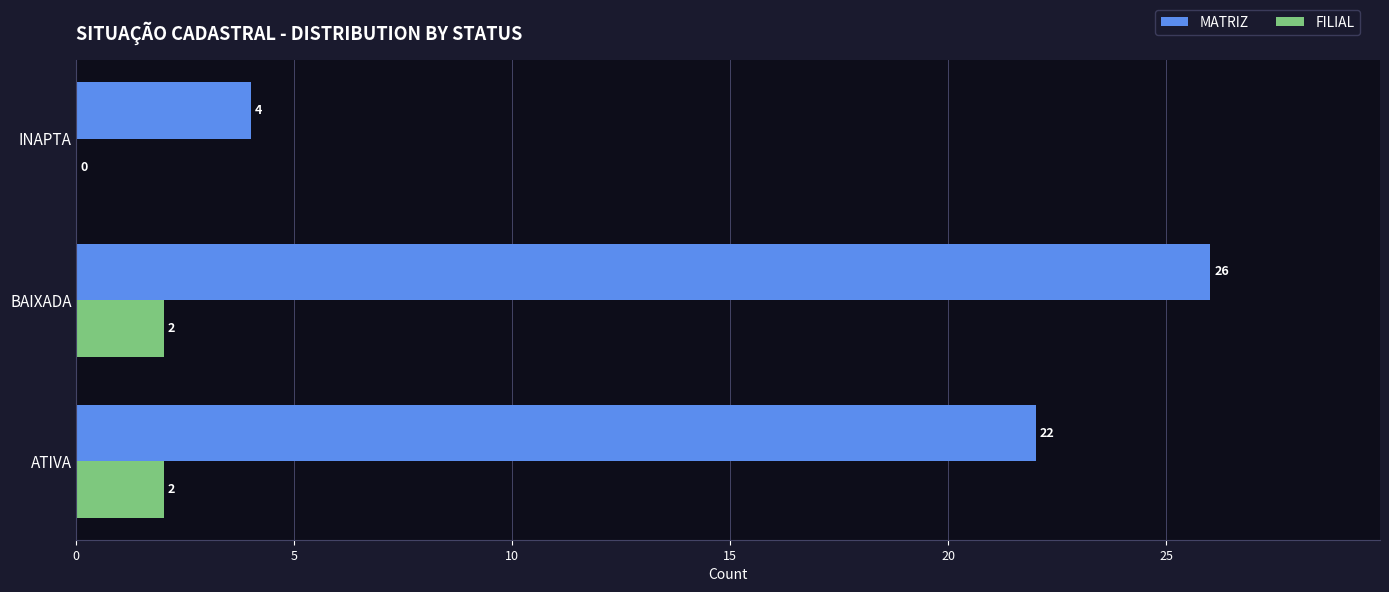

Count the number of data series in this chart.

2